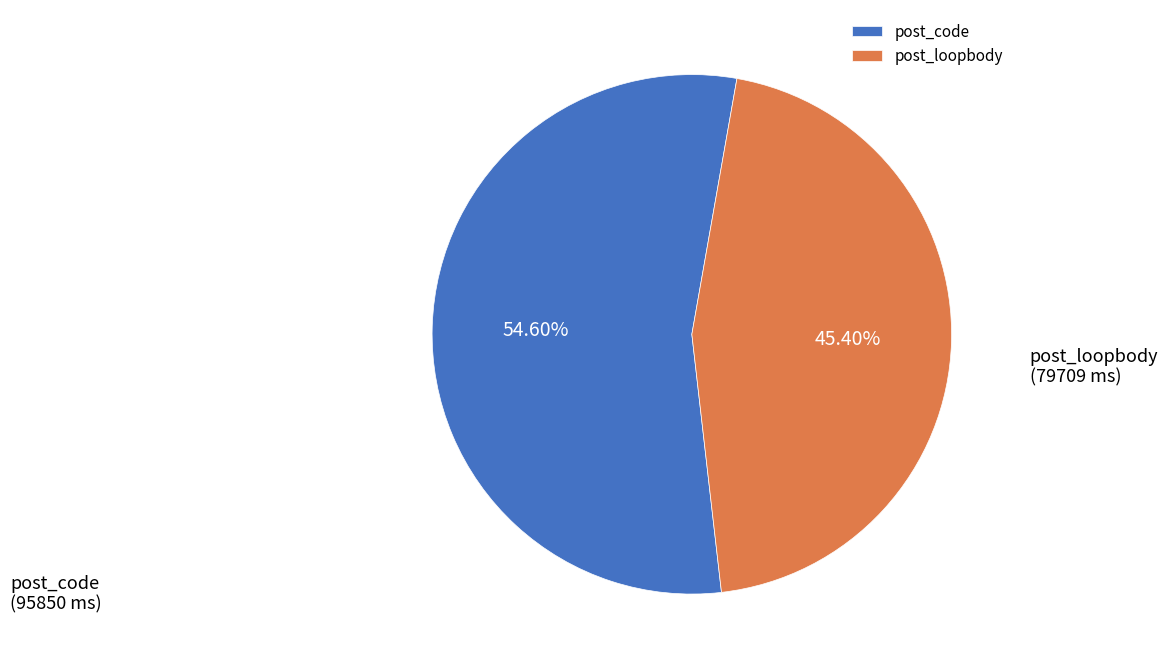

To the nearest percent, what percentage of the pie is post_code?

55%